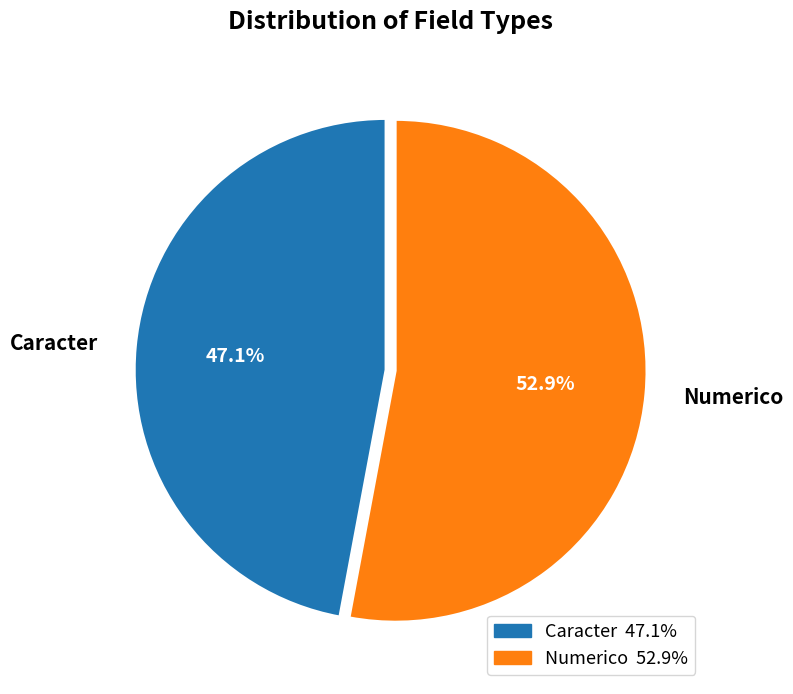

How many slices are in this pie chart?

2